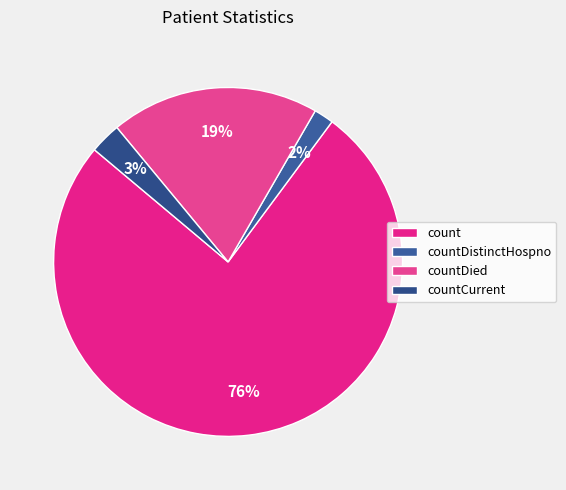

Is it true that count is 90% of the pie?

False